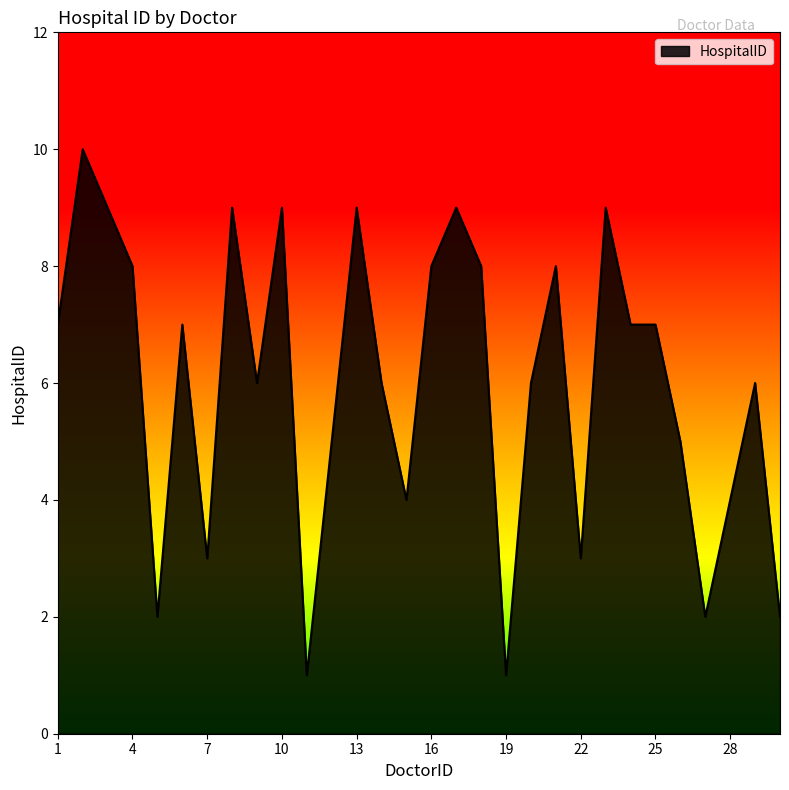

What is the difference between the maximum and minimum values?

9